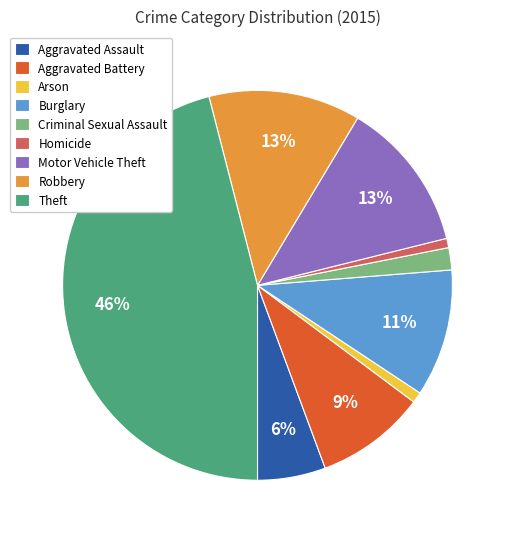

Which has a higher value, Aggravated Assault or Motor Vehicle Theft?

Motor Vehicle Theft